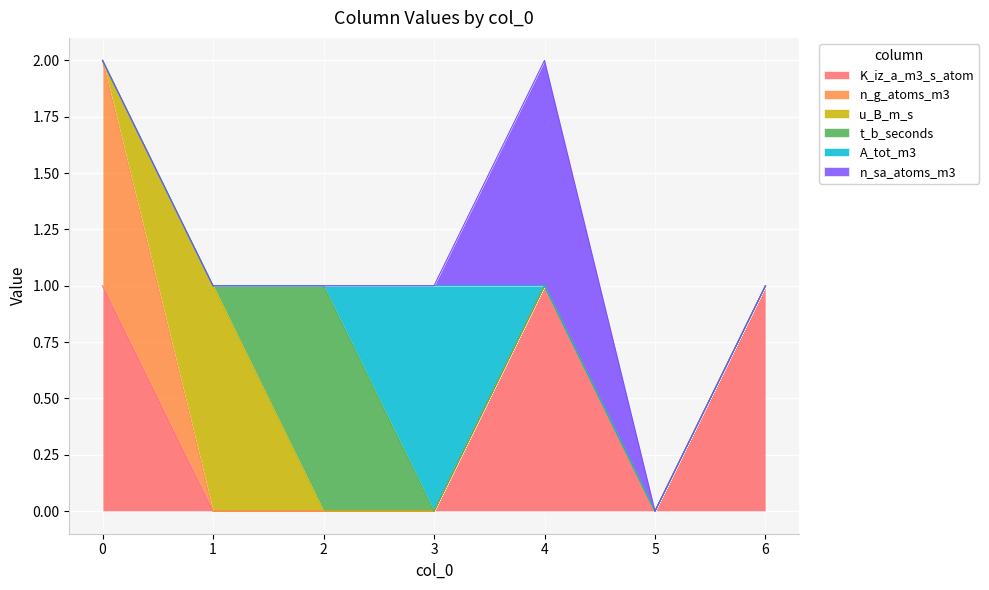

Reading left to right, extract all data points from this chart.

K_iz_a_m3_s_atom: 0=1	1=0	2=0	3=0	4=1	5=0	6=1
n_g_atoms_m3: 0=1	1=0	2=0	3=0	4=0	5=0	6=0
u_B_m_s: 0=0	1=1	2=0	3=0	4=0	5=0	6=0
t_b_seconds: 0=0	1=0	2=1	3=0	4=0	5=0	6=0
A_tot_m3: 0=0	1=0	2=0	3=1	4=0	5=0	6=0
n_sa_atoms_m3: 0=0	1=0	2=0	3=0	4=1	5=0	6=0